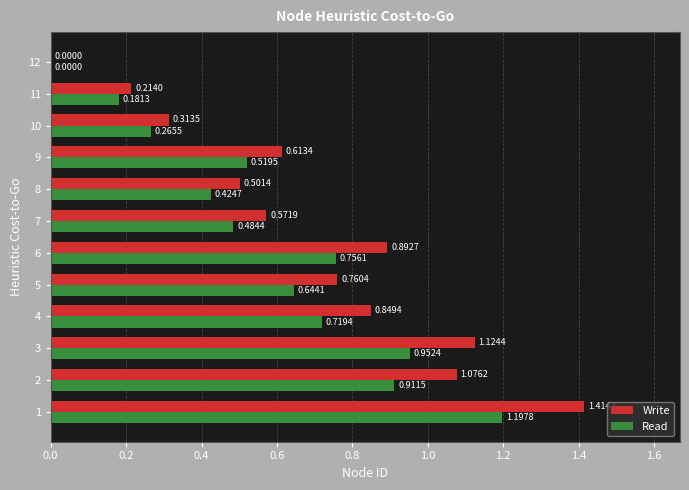

Is the value of Write at 11 greater than the value of Read at 9?

No